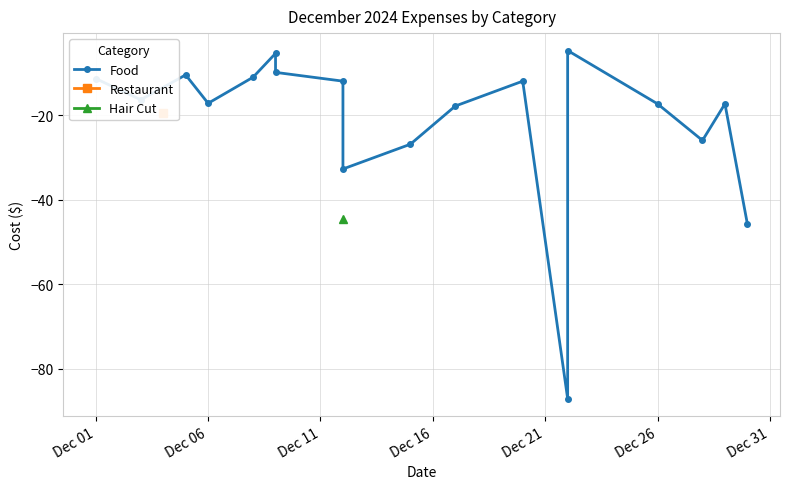

What is the maximum value shown in the chart?

-4.7